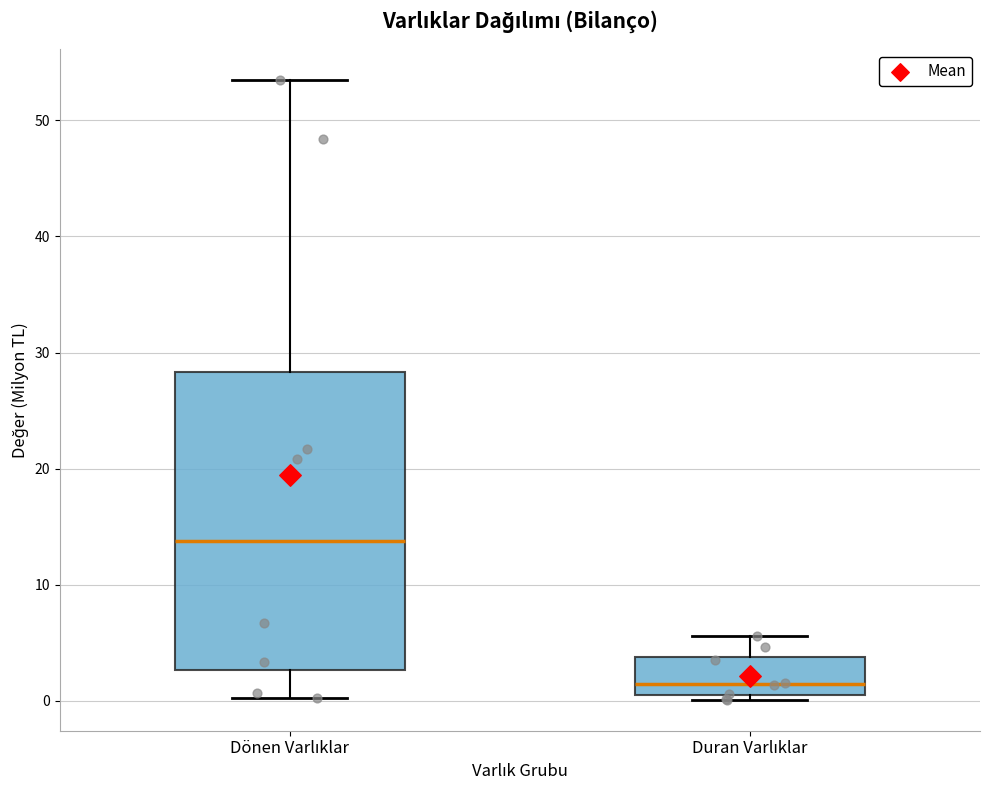

Reading left to right, read every box against the y-axis: the position of its median line, the range the box covers, and the ends of its whiskers. The values are not printed on the chart, so give them approximately, as read against the axis.

Dönen Varlıklar: median 14, box 3 to 28, whiskers 0 to 53
Duran Varlıklar: median 1, box 0 to 4, whiskers 0 (just below the box's lower edge) to 6